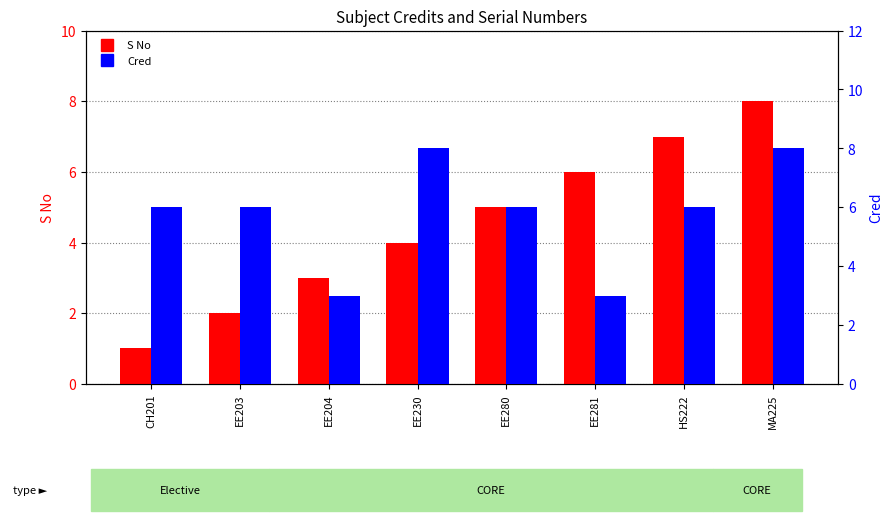

What is the difference between the highest and lowest values at EE280?

1